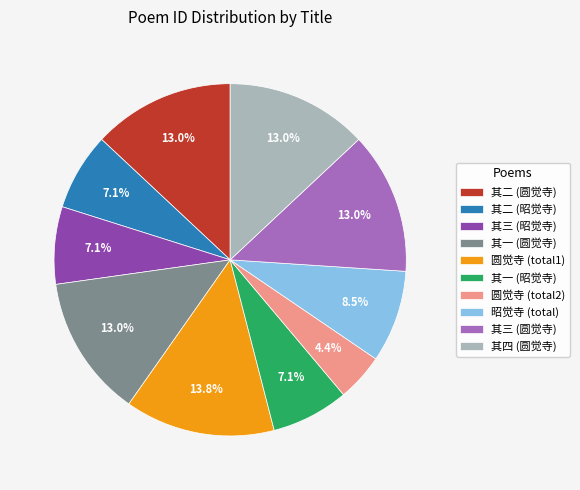

Does 其二 (圆觉寺) represent more than half of the total?

No